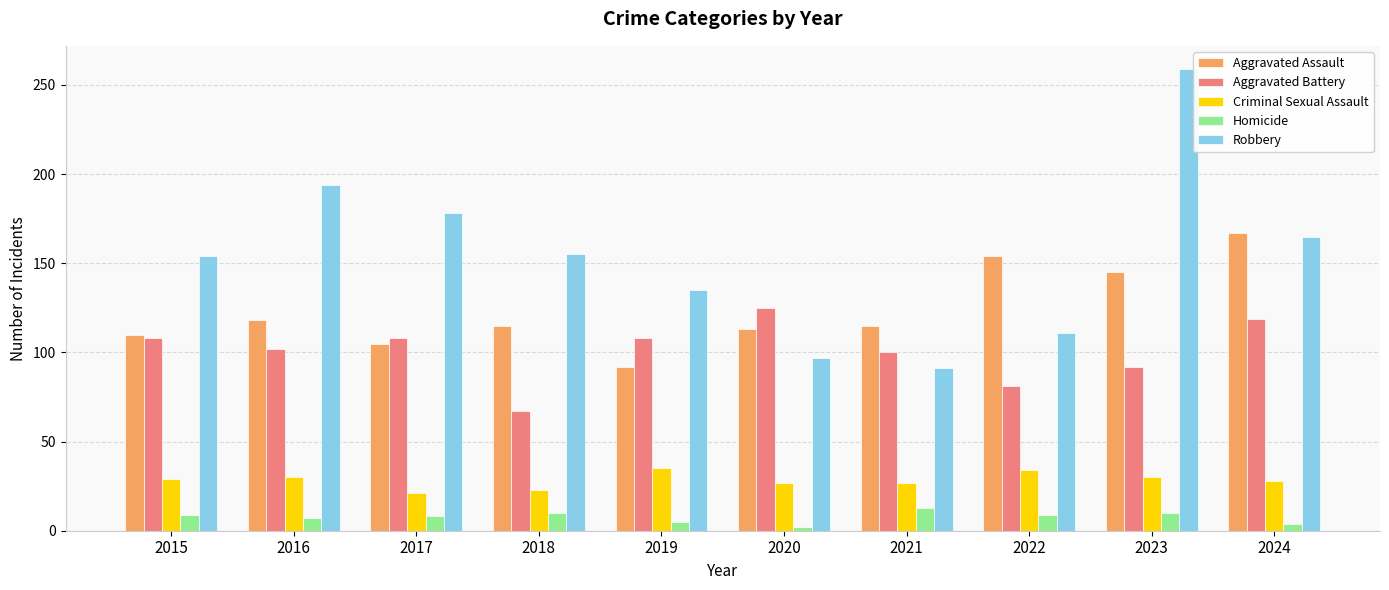

Rank the series at 2022 from lowest to highest value.

Homicide, Criminal Sexual Assault, Aggravated Battery, Robbery, Aggravated Assault